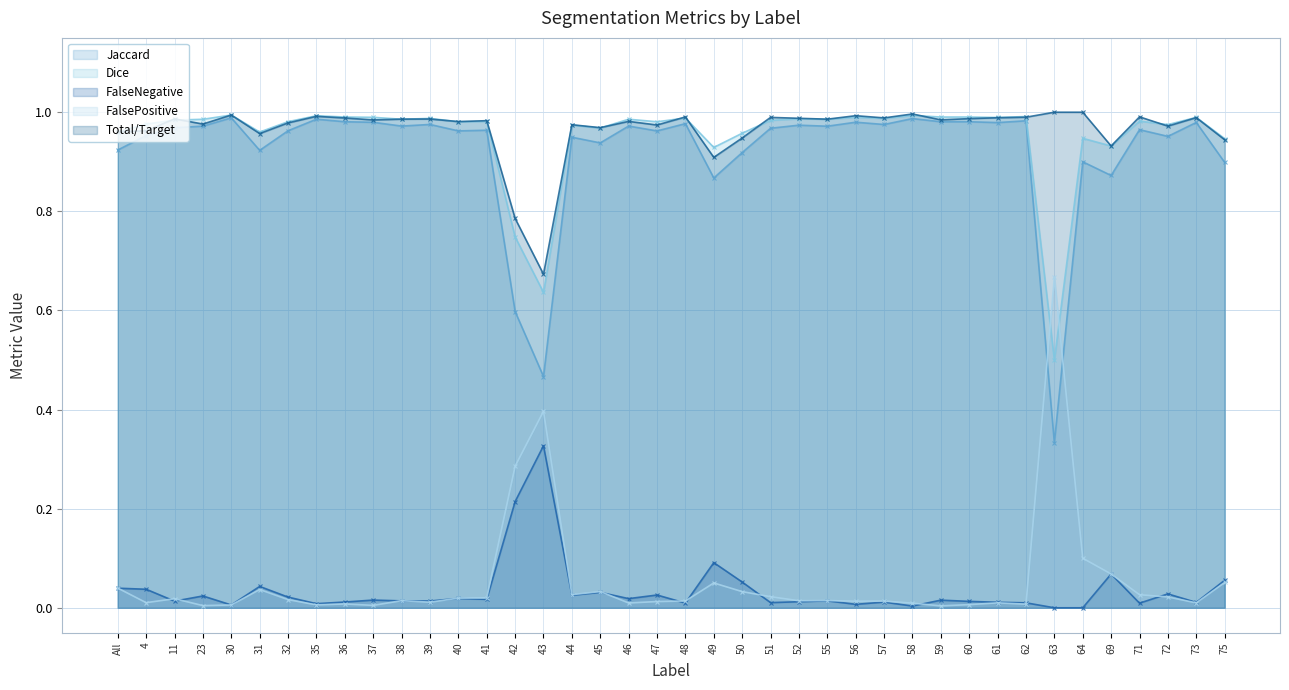

How many values in the FalseNegative (line) series exceed 0?

38